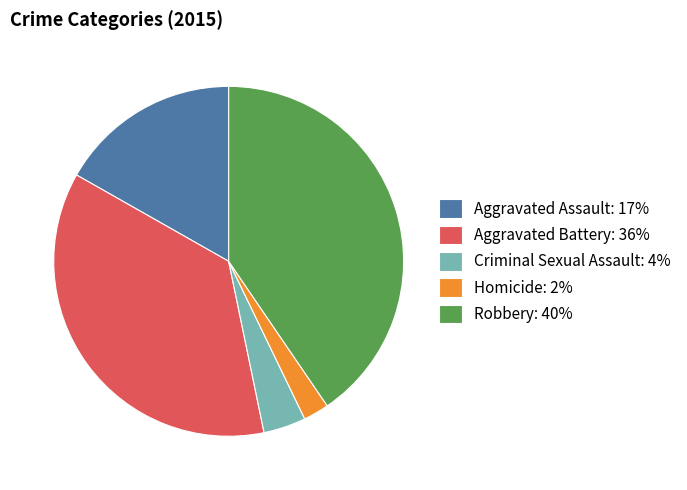

What is the ratio of the value at Aggravated Battery: 36% to the value at Robbery: 40%?

0.9